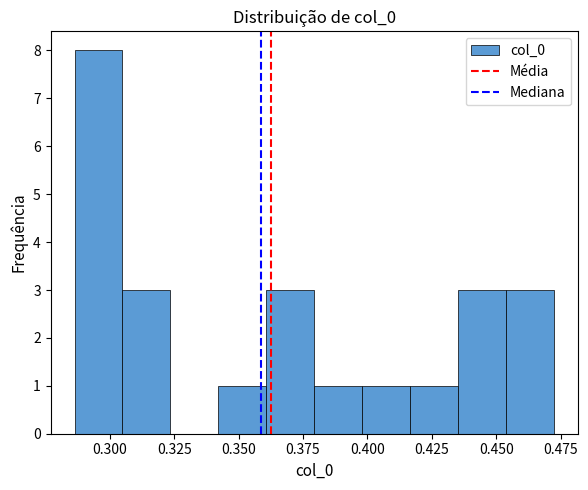

Around what value on the x-axis is the tallest bar? Give the approximate position of its centre, as read against the axis.

0.295